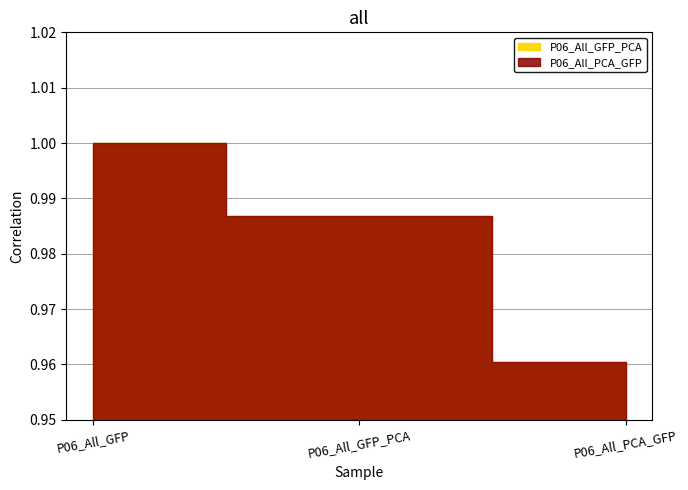

Which category has the highest value in the P06_All_PCA_GFP series?

P06_All_GFP